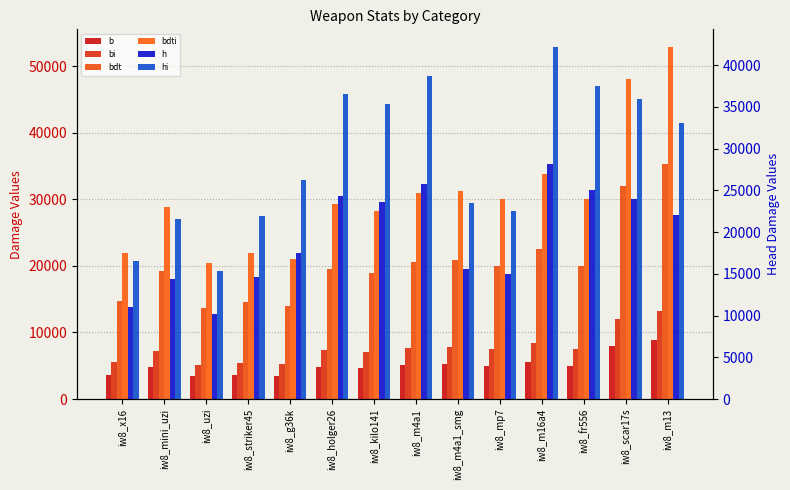

How many groups of bars are there?

14